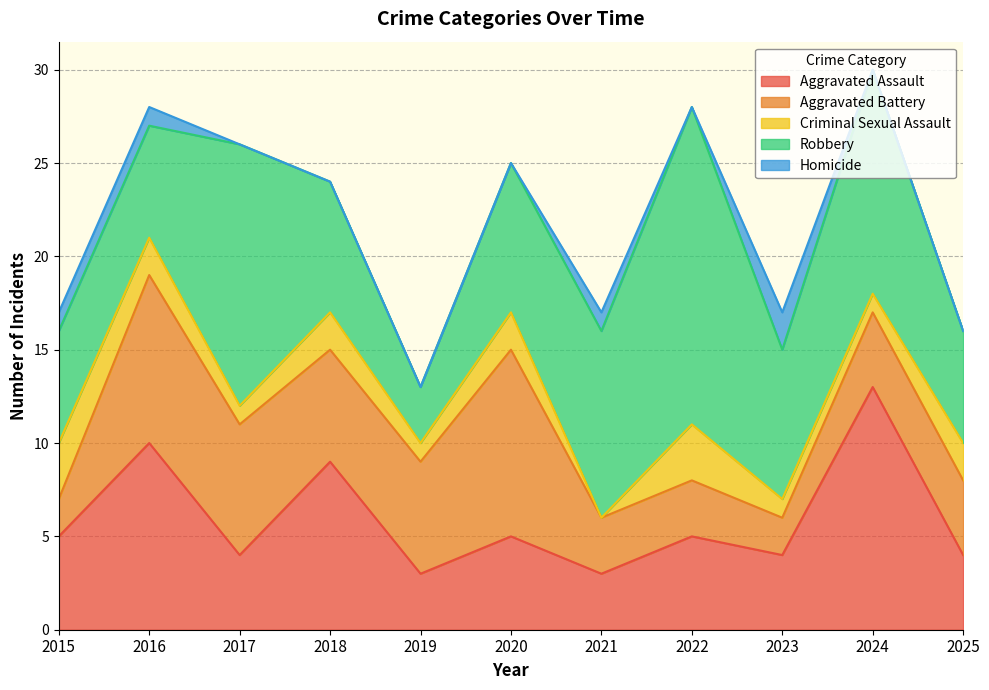

Count the Aggravated Assault values in the range 4 to 9.

7